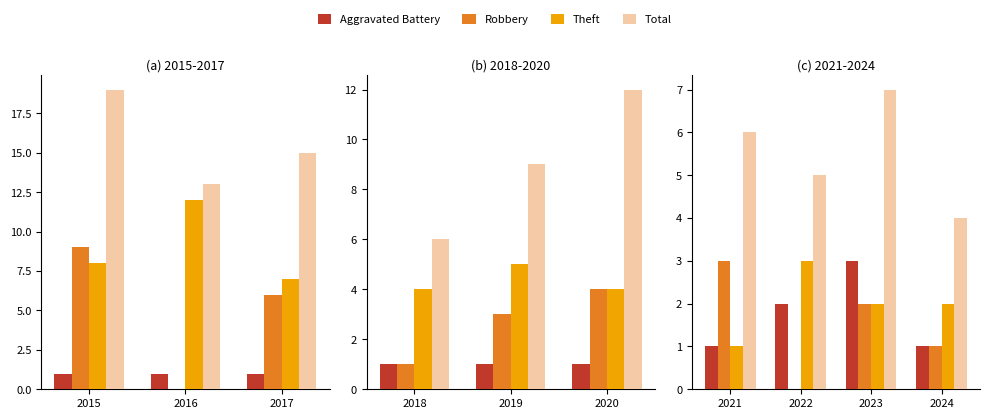

True or false: Theft has a value of 2 at 2024.

True